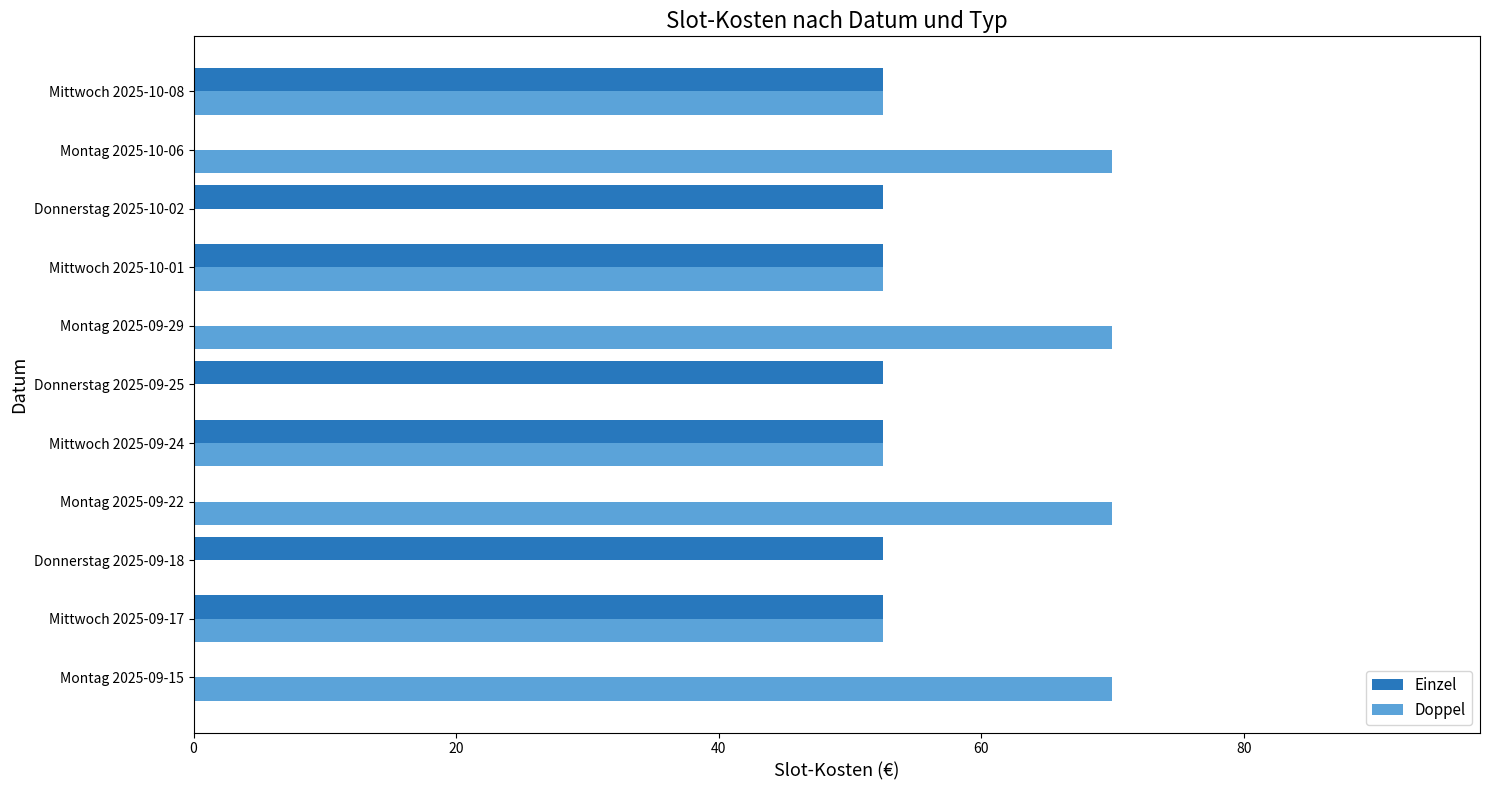

Is the value of Einzel at Mittwoch 2025-09-24 greater than the value of Doppel at Montag 2025-09-22?

No